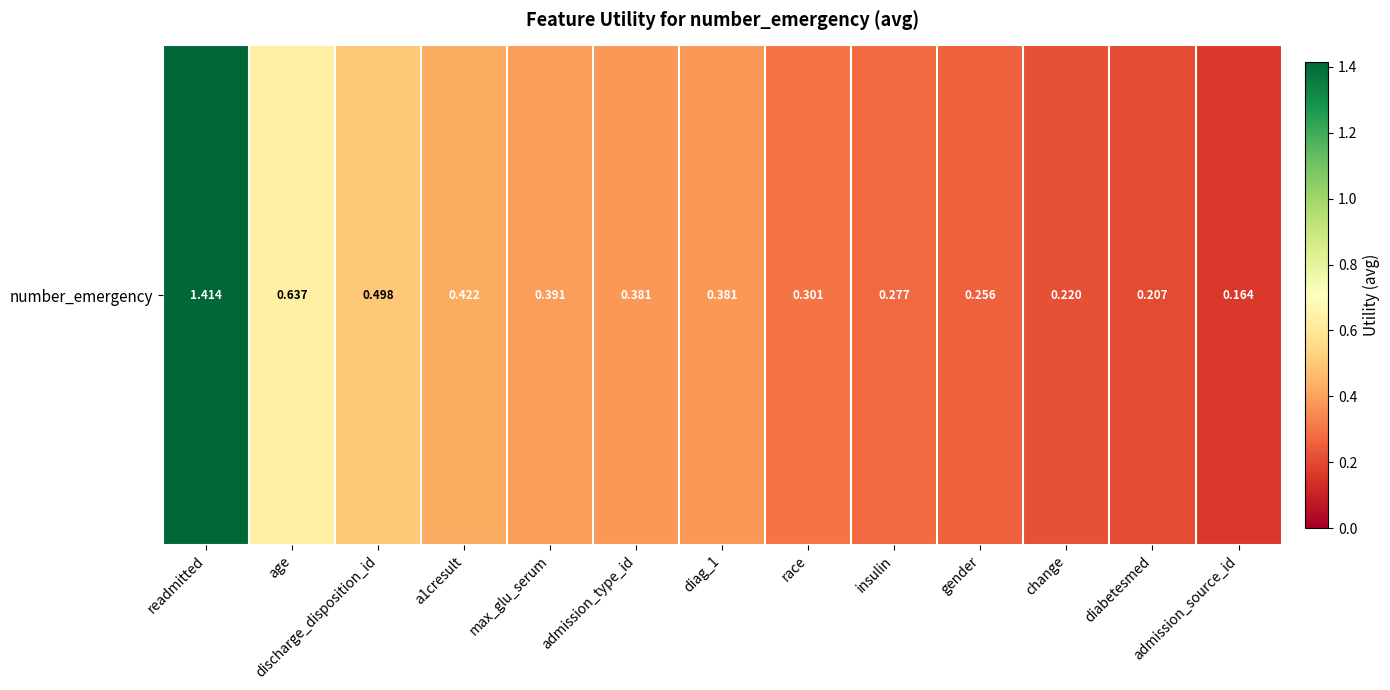

Which has a higher value, max_glu_serum or change?

max_glu_serum